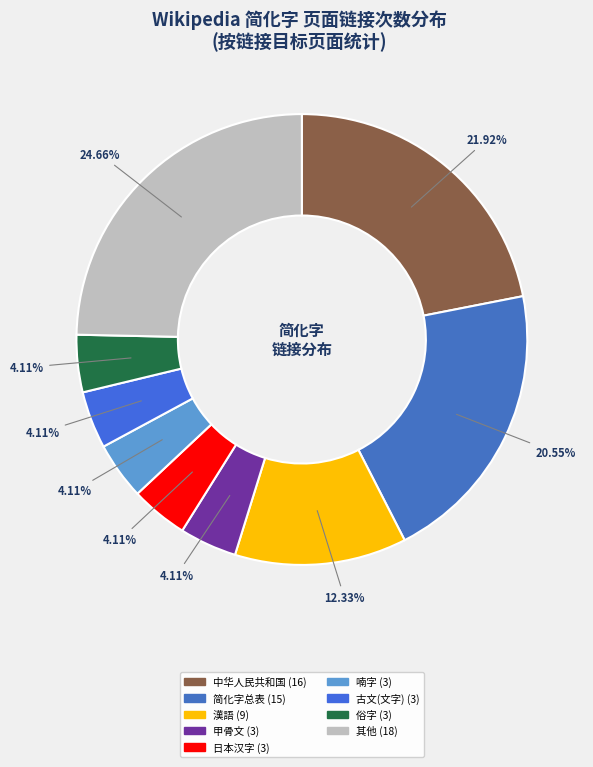

Count the number of slices in the pie.

9